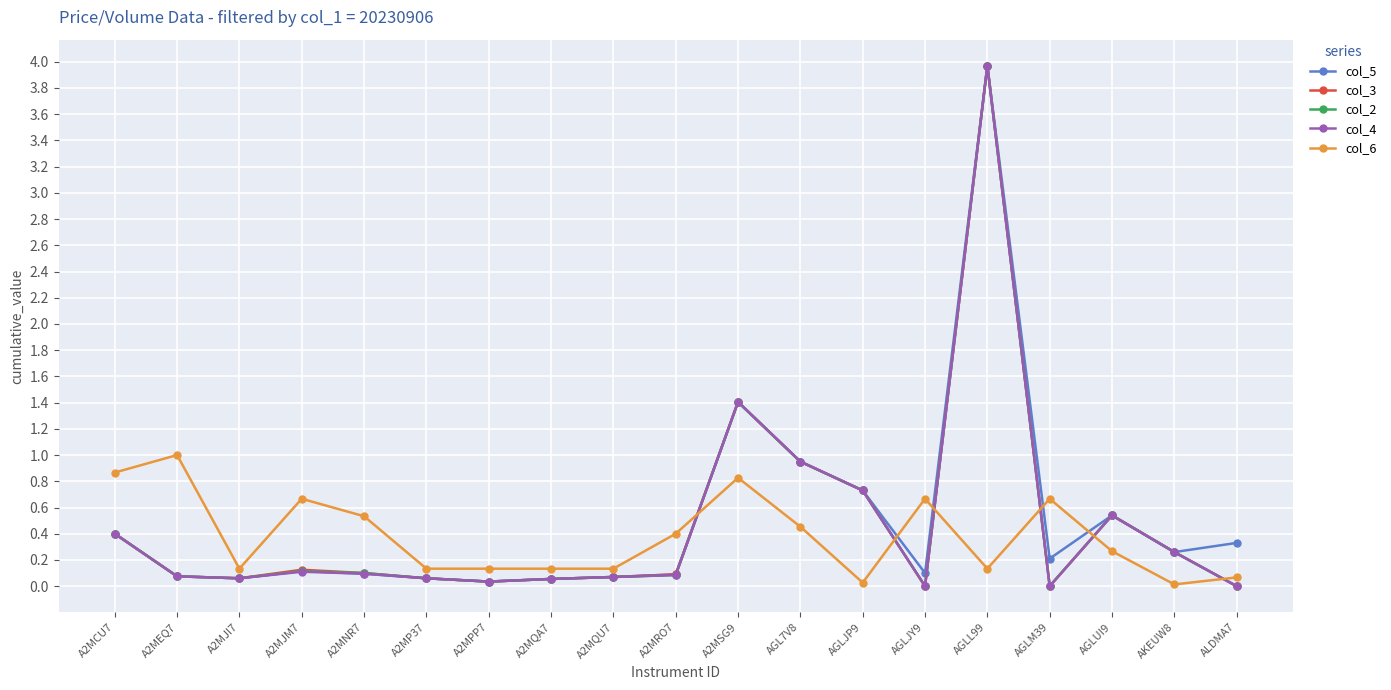

True or false: col_4 has a value of 4.0 at AGLL99.

True